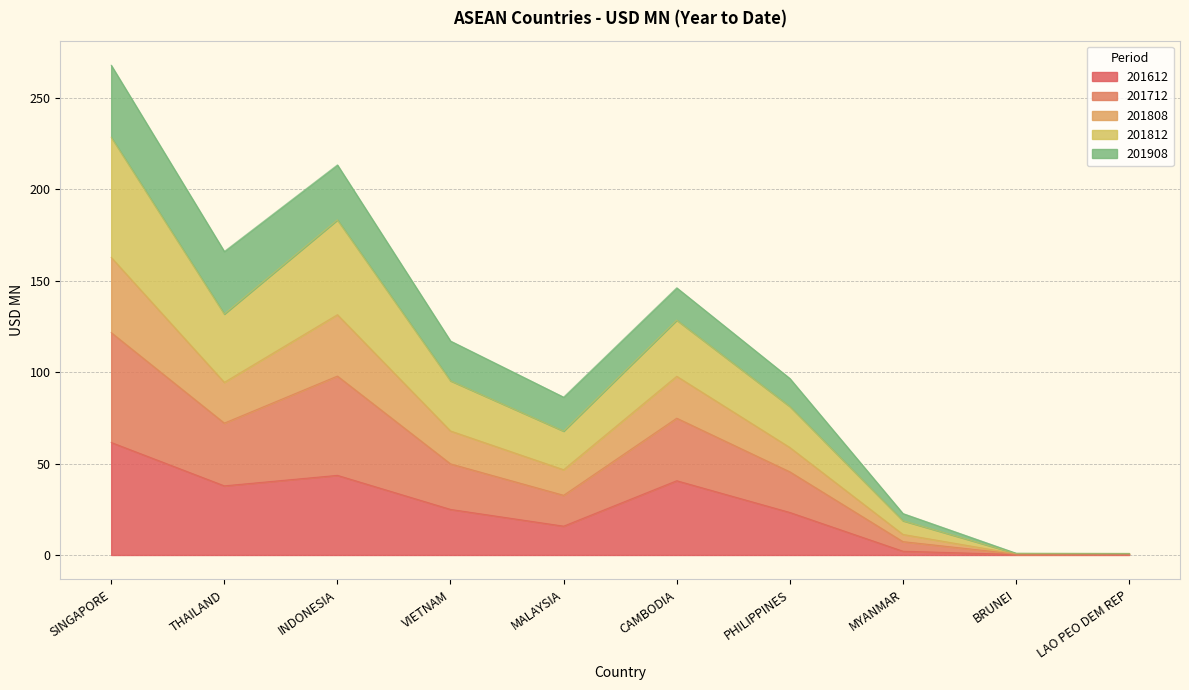

What is the maximum value for 201612?

61.5